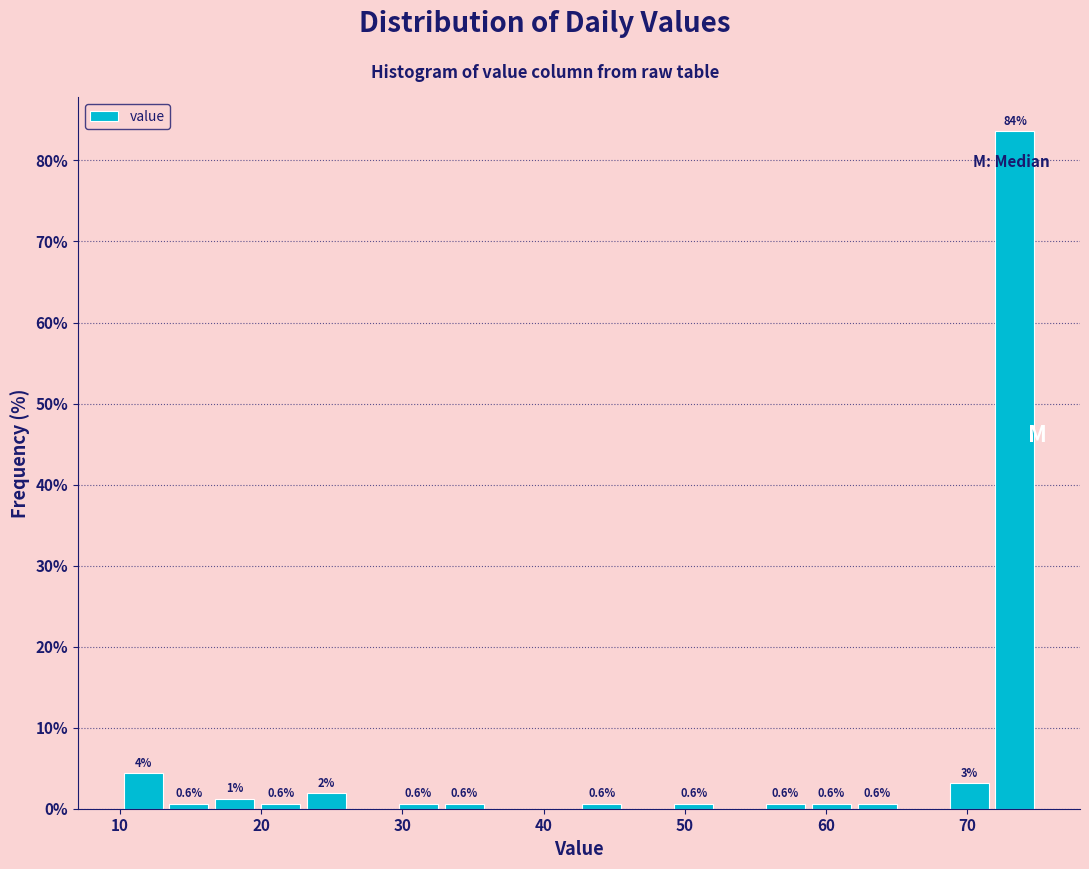

Around what value on the x-axis is the tallest bar? Give the approximate position of its centre, as read against the axis.

73